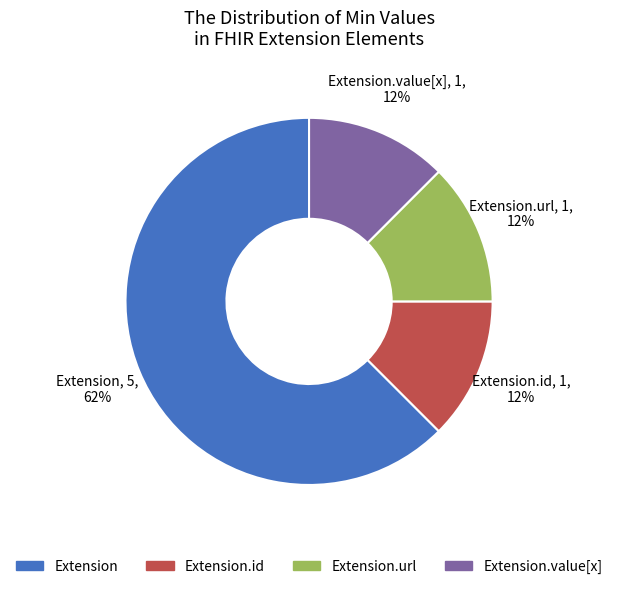

Is there any slice that represents more than half of the pie?

Yes